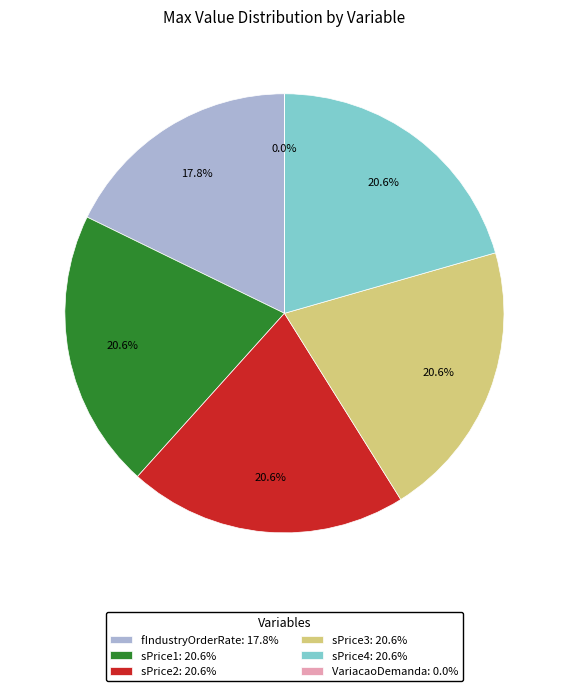

The sPrice2 slice represents 21% of the pie. True or false?

True